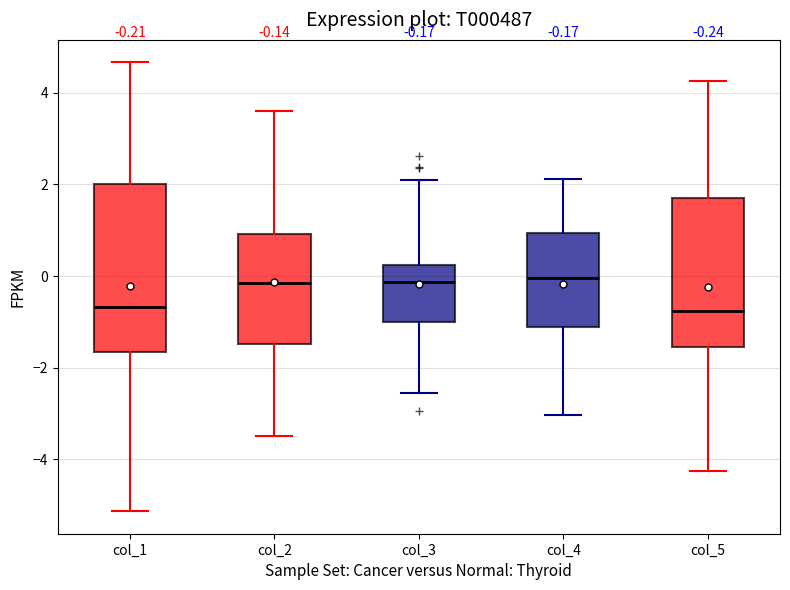

Comparing the boxes themselves (not the whiskers), which one is the tallest?

col_1